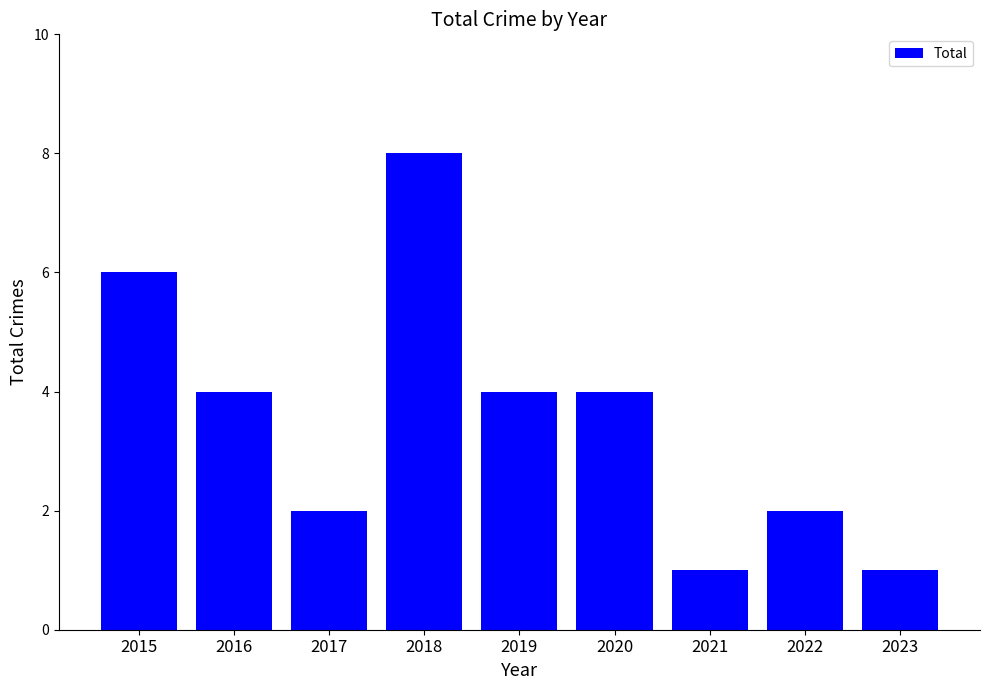

How many values are between 2 and 4?

5